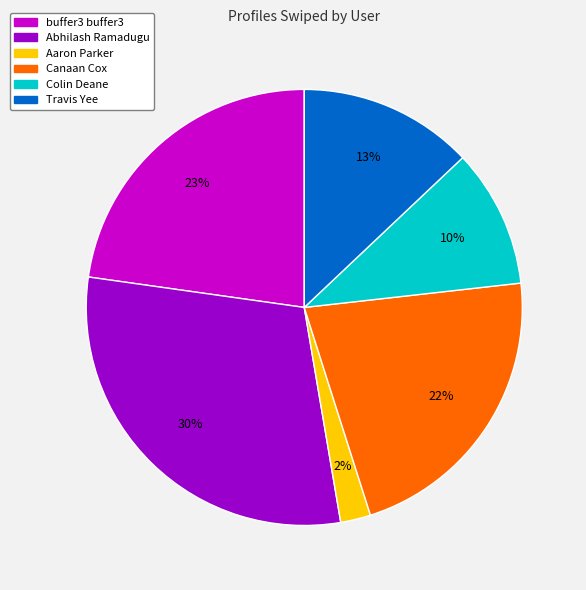

To the nearest percent, what portion does Canaan Cox represent?

22%